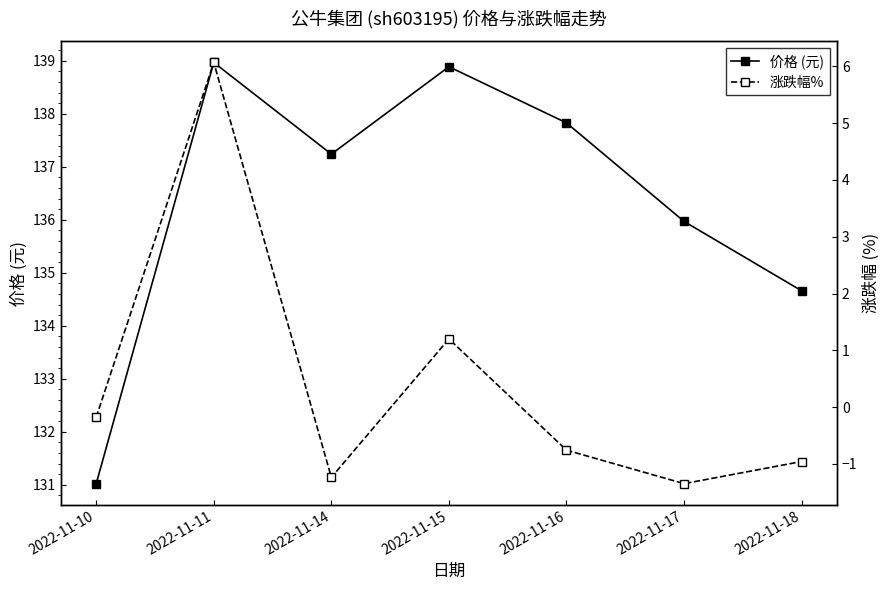

How many lines are shown in the chart?

2